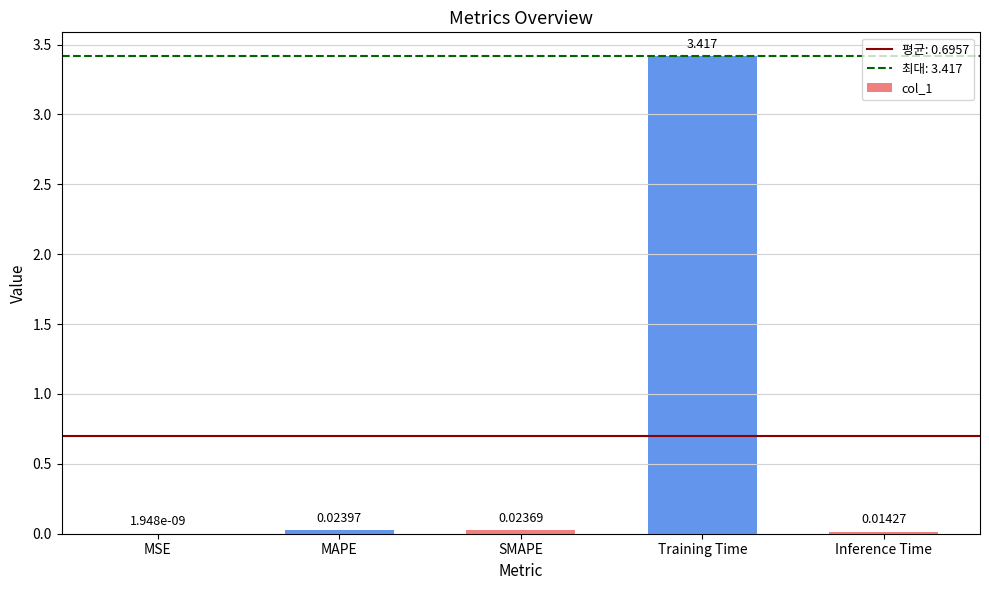

At which label is the value closest to 1?

MAPE